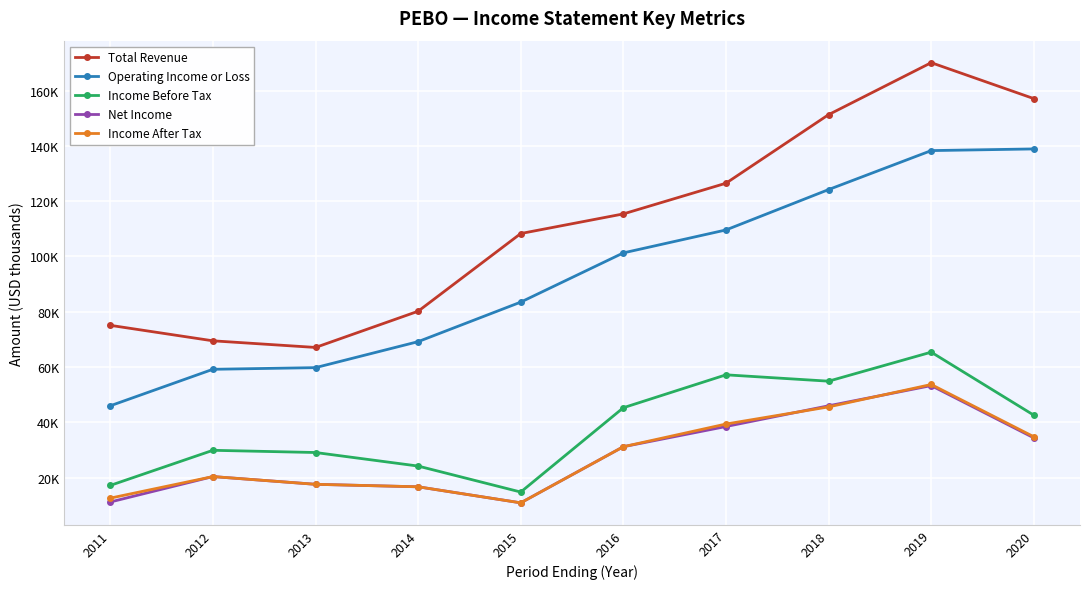

True or false: Net Income has more than 1 interior local peaks.

True